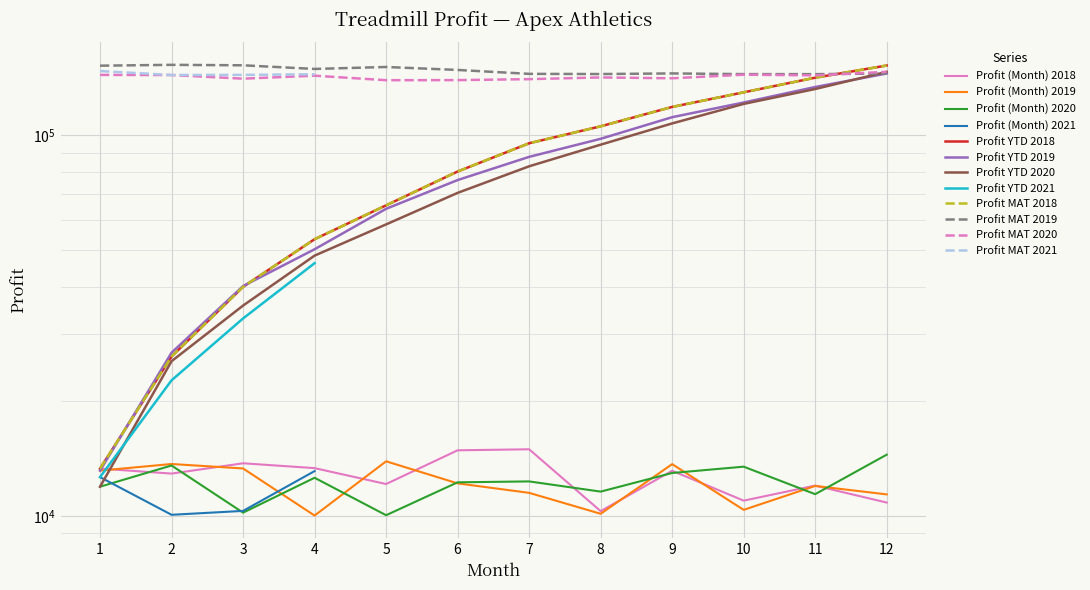

Where do Profit MAT 2018 and Profit MAT 2020 first cross each other?

11 and 12